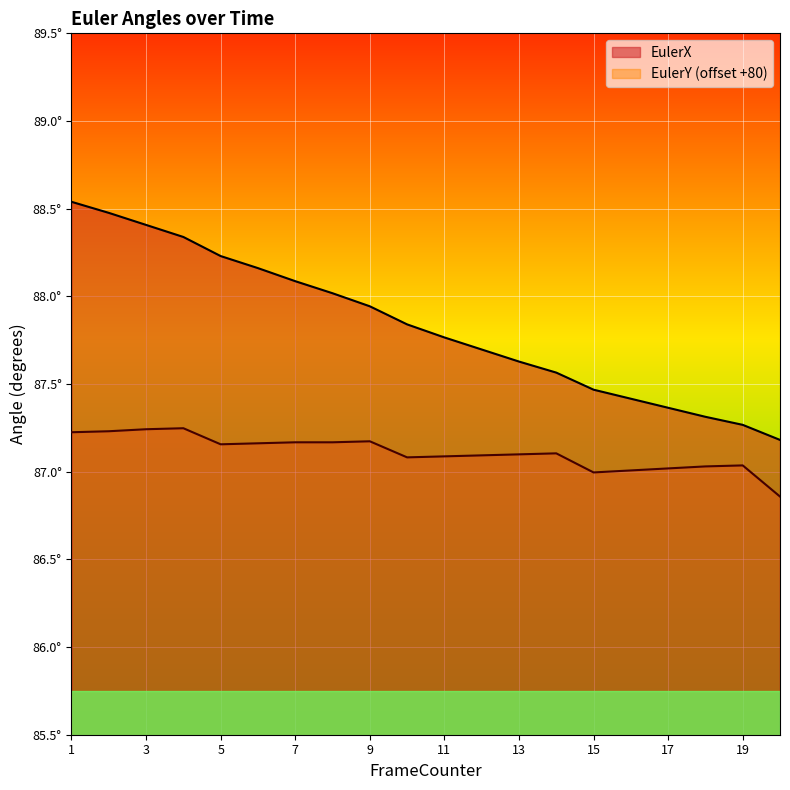

At how many categories does at least one series exceed 87?

20